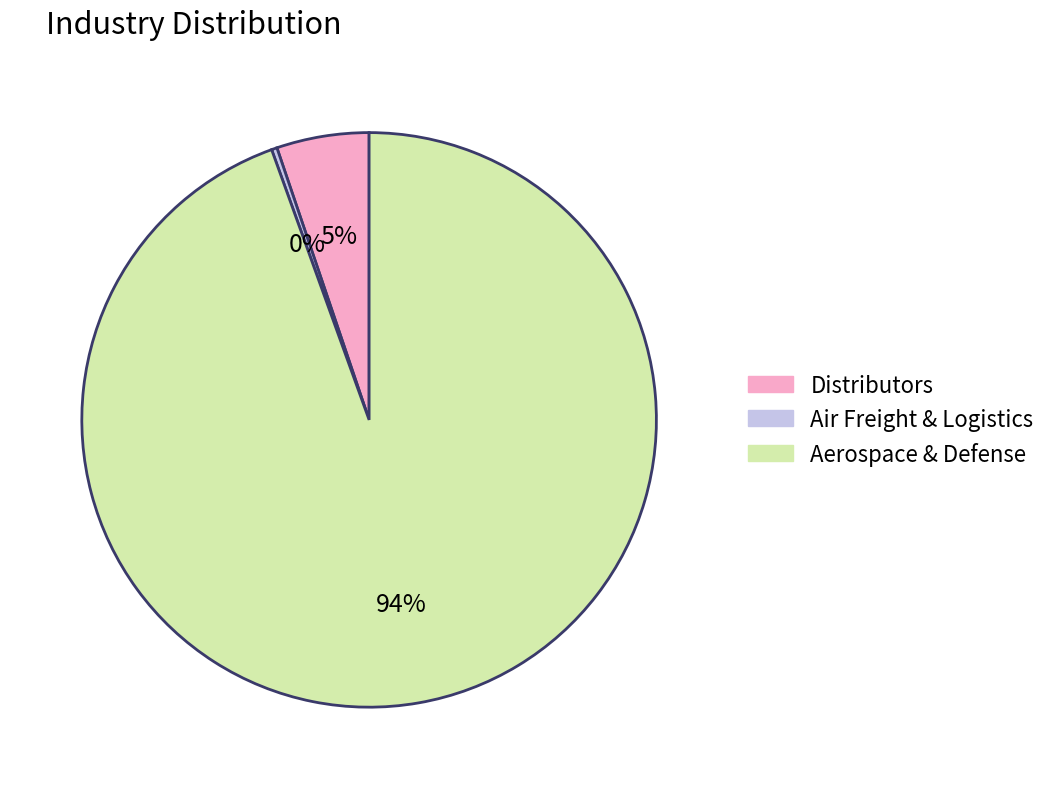

To the nearest percent, what is the combined percentage of Distributors and Aerospace & Defense?

100%